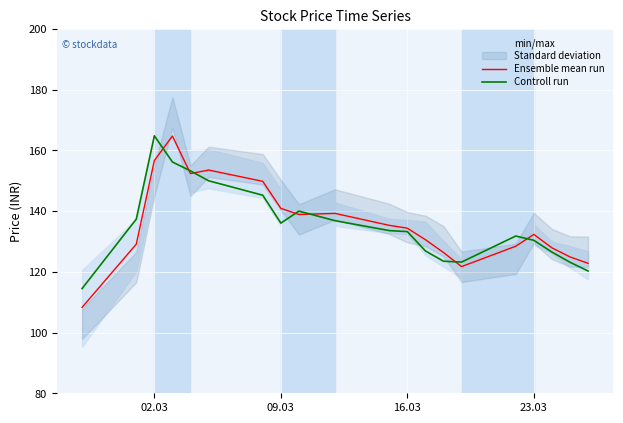

What is the maximum value for Ensemble mean run?

164.7